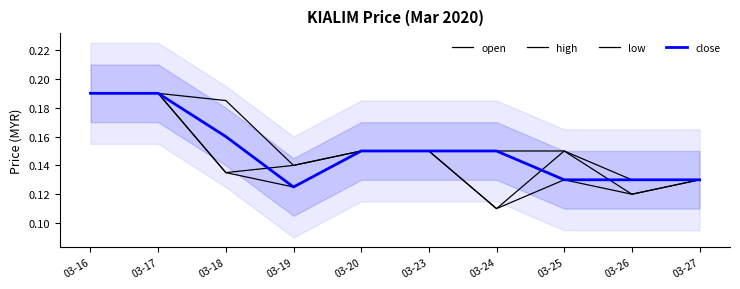

Read the open value at 03-16.

0.2